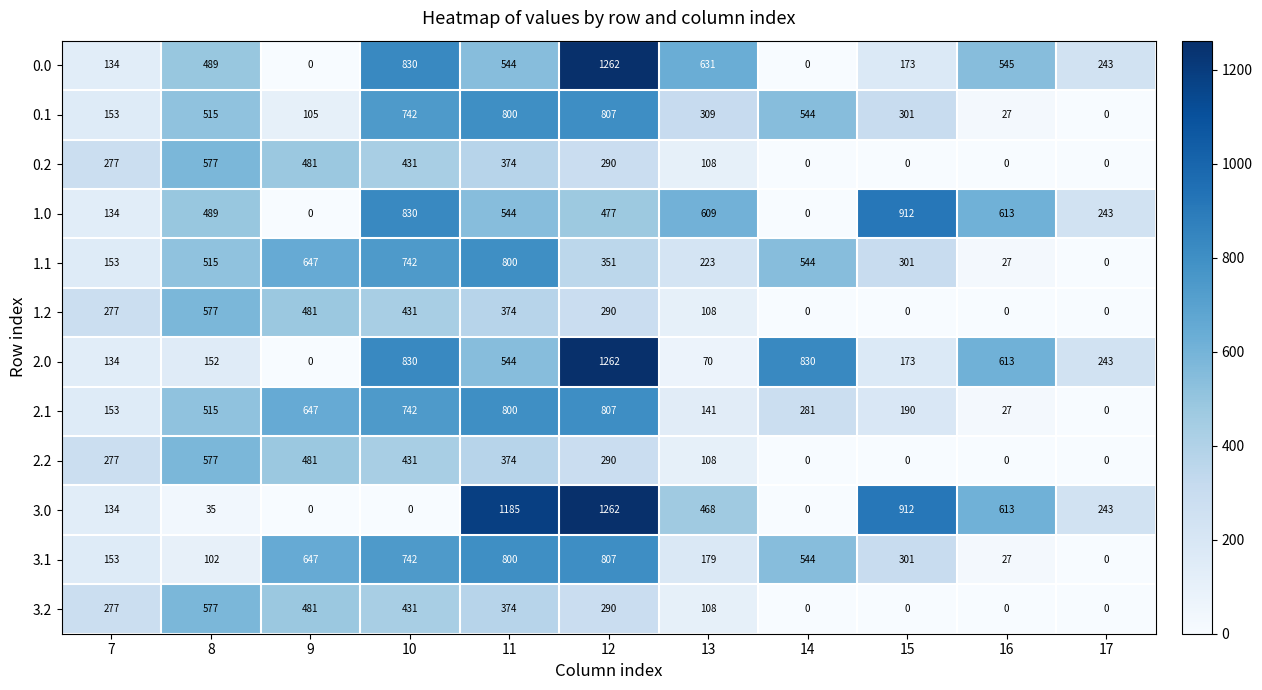

The value of 0.0 at 15 is 173. True or false?

True